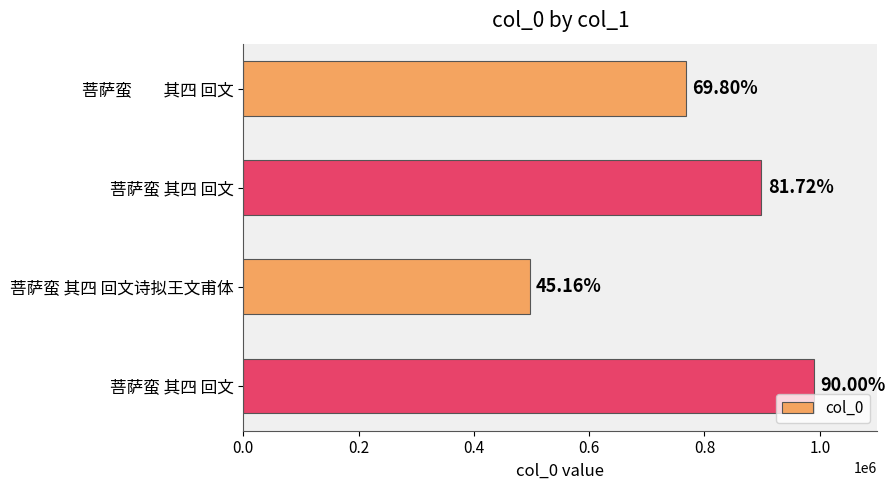

Are the bars horizontal?

Yes